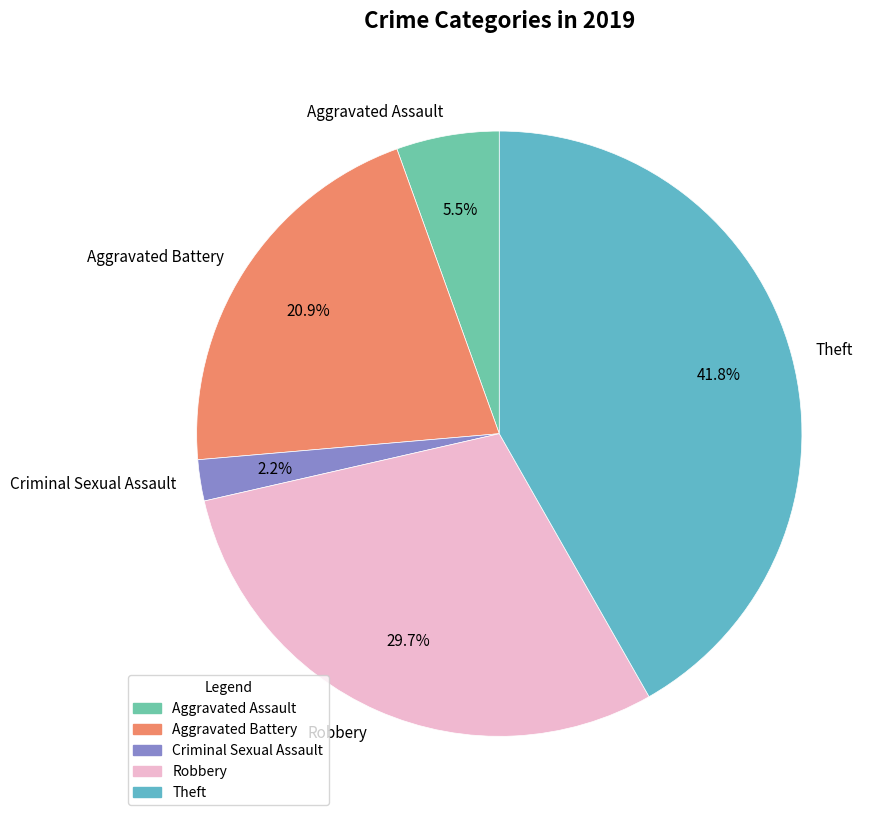

How many segments does this pie chart have?

5